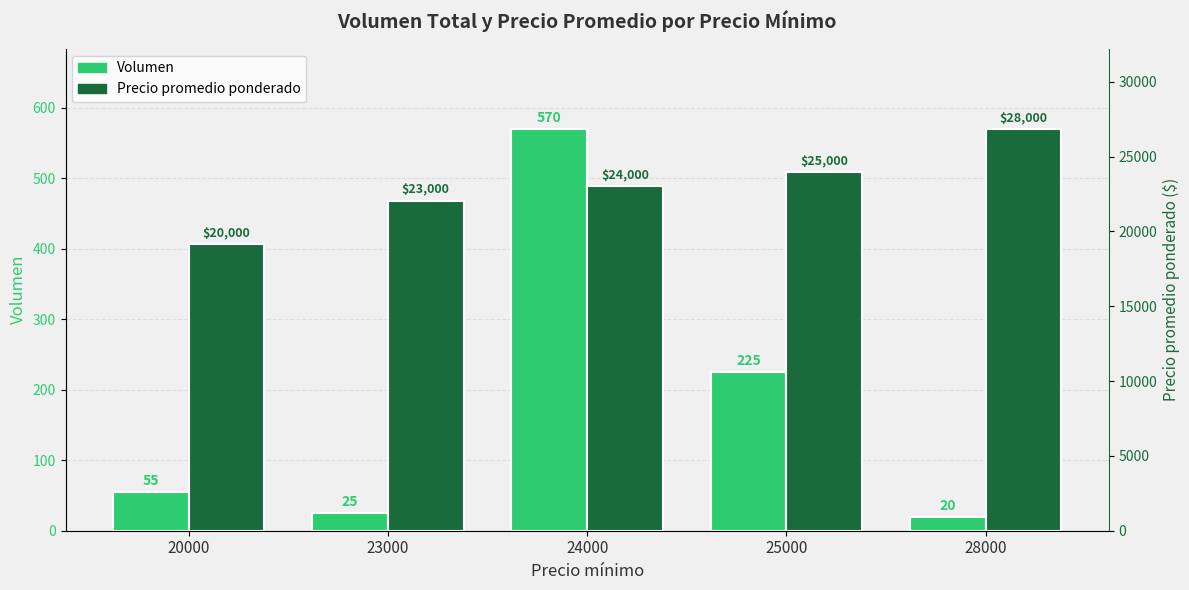

Which series has the largest total across all categories?

Precio promedio ponderado